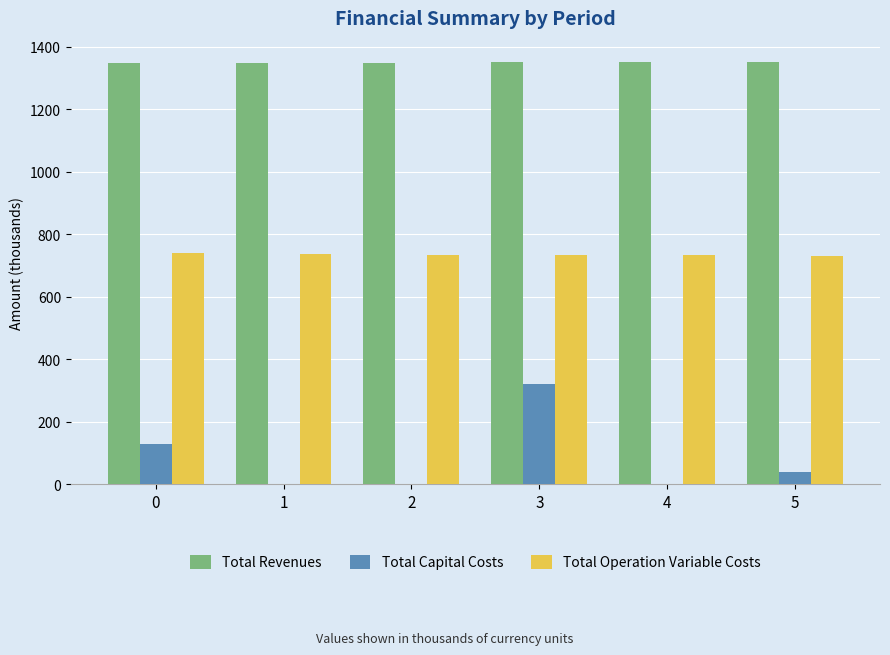

What is the average value of the Total Revenues series?

1350.2